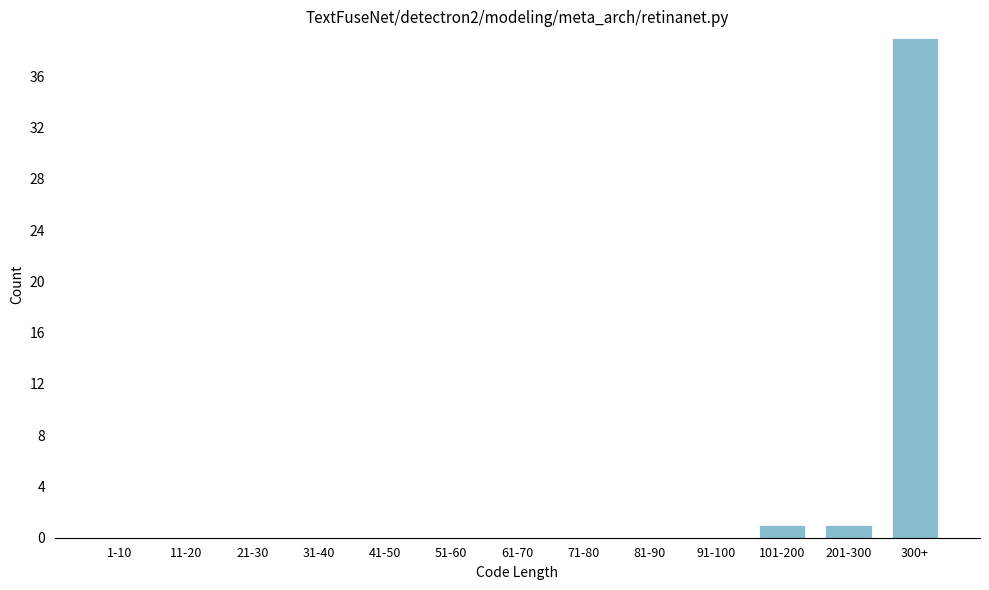

Reading left to right, what are all the values shown in this chart?

1-10=0	11-20=0	21-30=0	31-40=0	41-50=0	51-60=0	61-70=0	71-80=0	81-90=0	91-100=0	101-200=1	201-300=1	300+=39